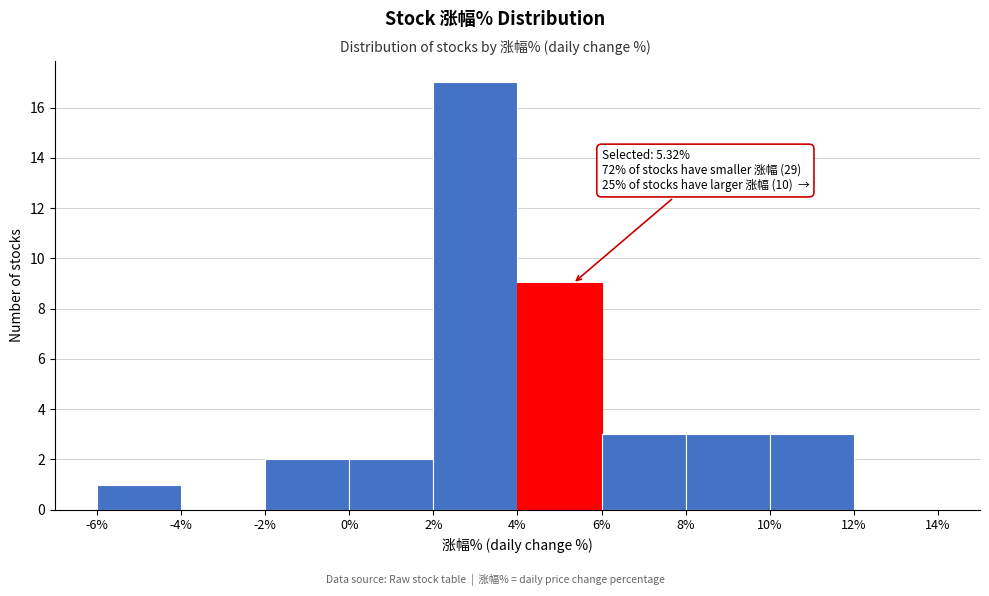

Over which range of the x-axis is the bar tallest?

2% to 4%